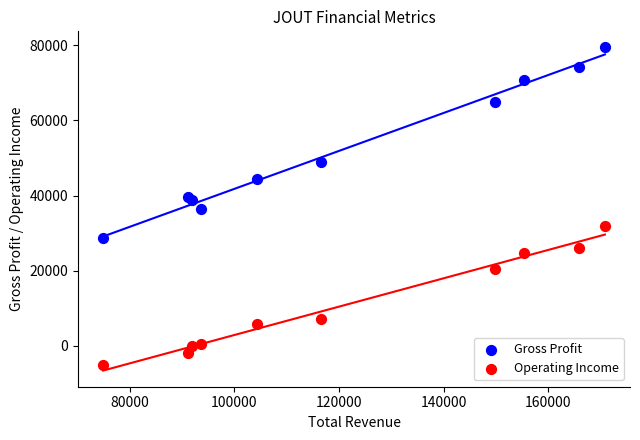

Which series reaches the maximum Y coordinate?

Gross Profit